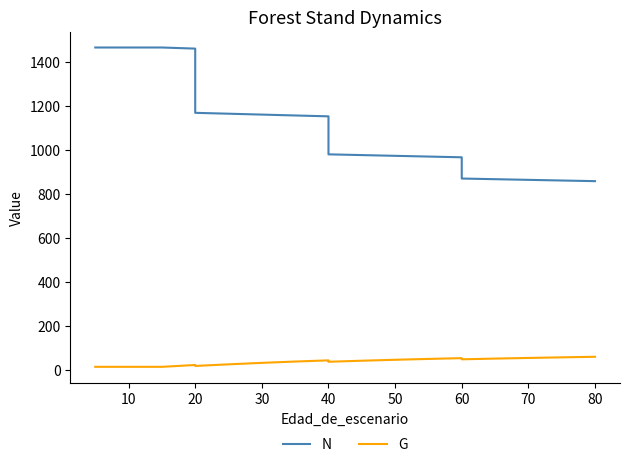

Rank the series by their average value, from lowest to highest.

G, N